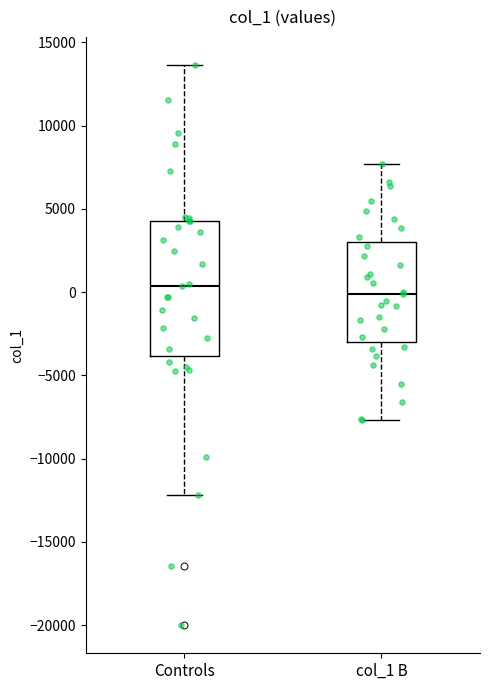

Which box is the tallest, from its lower edge to its upper edge?

Controls